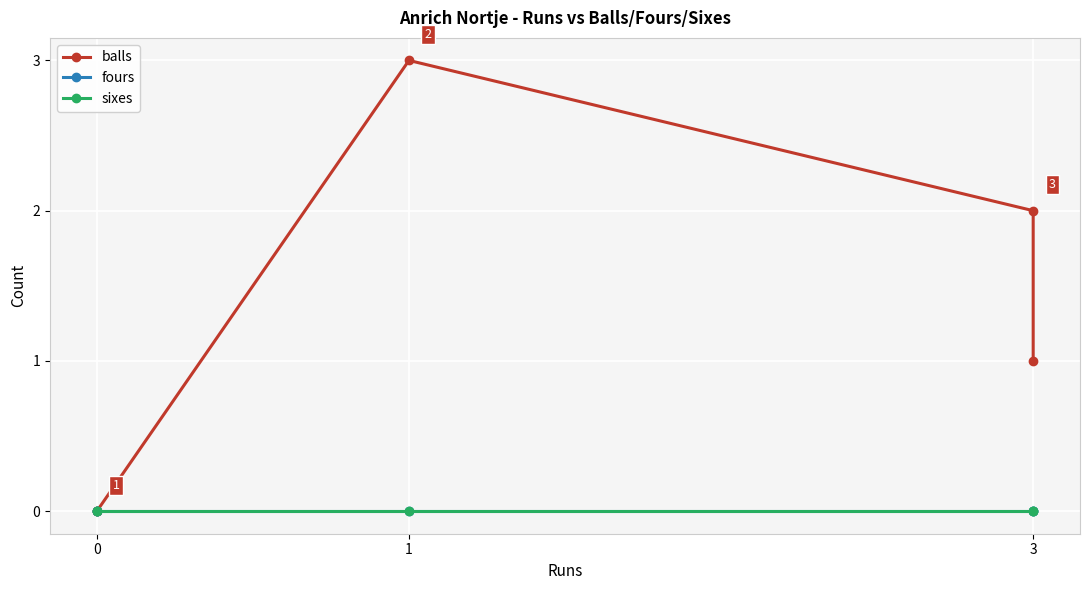

How many positive values does the balls series have?

3